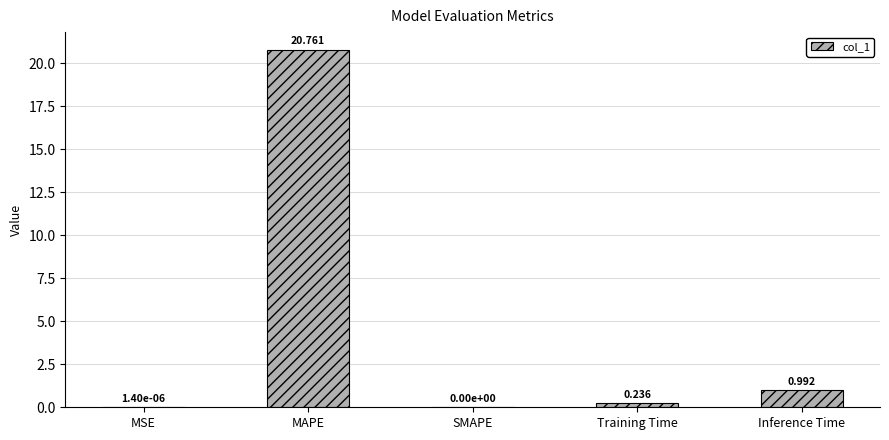

Which label corresponds to the largest value in the chart?

MAPE